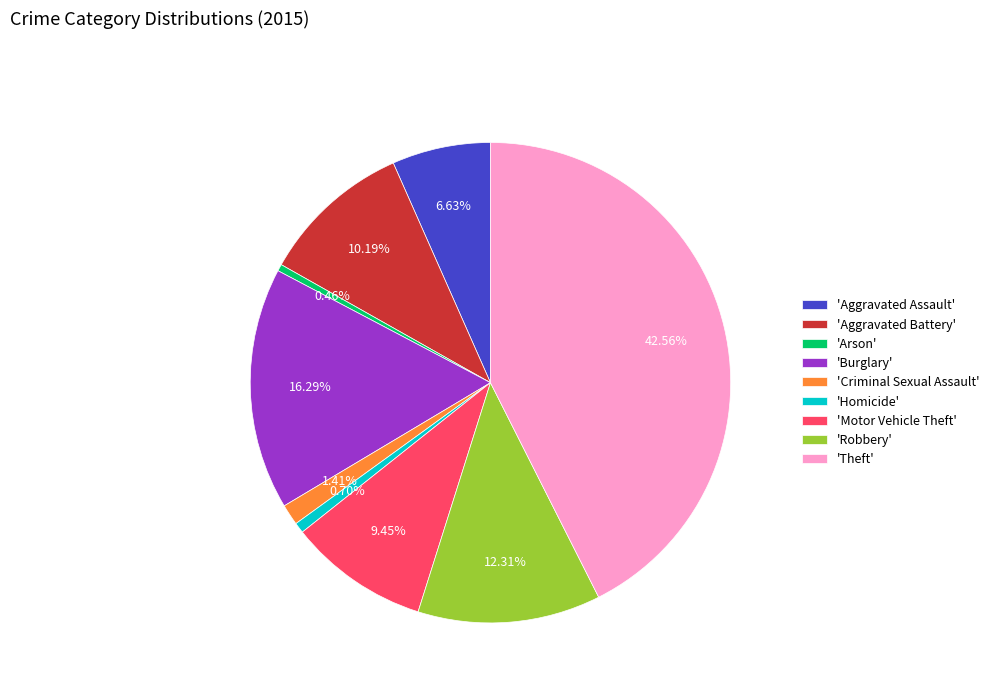

What is the ratio of the value at 'Robbery' to the value at 'Aggravated Assault'?

1.9